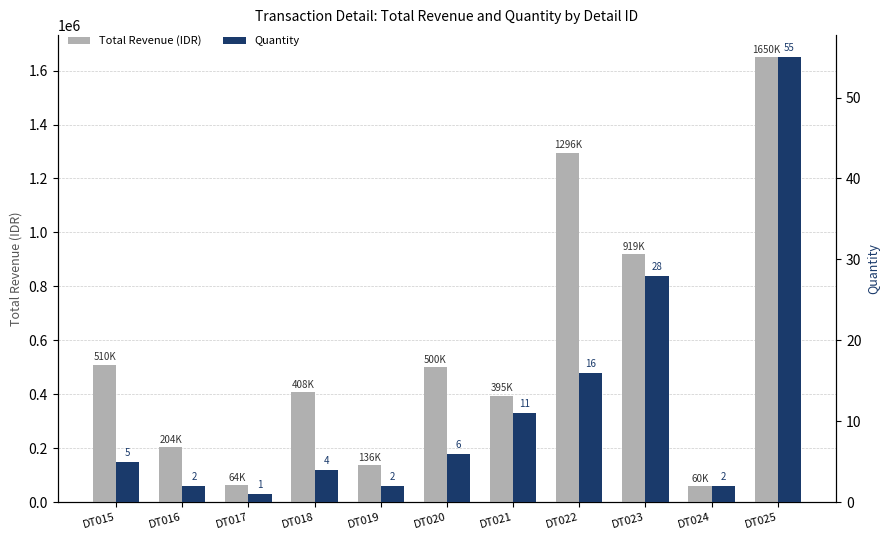

At which category is the sum across all series the highest?

DT025